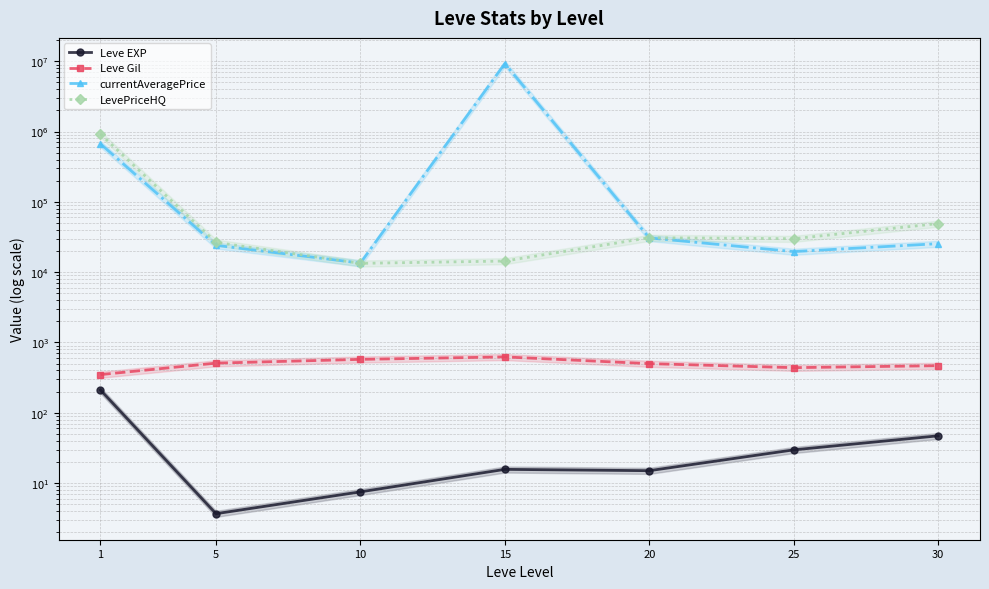

At how many categories does at least one series exceed 4955592?

1